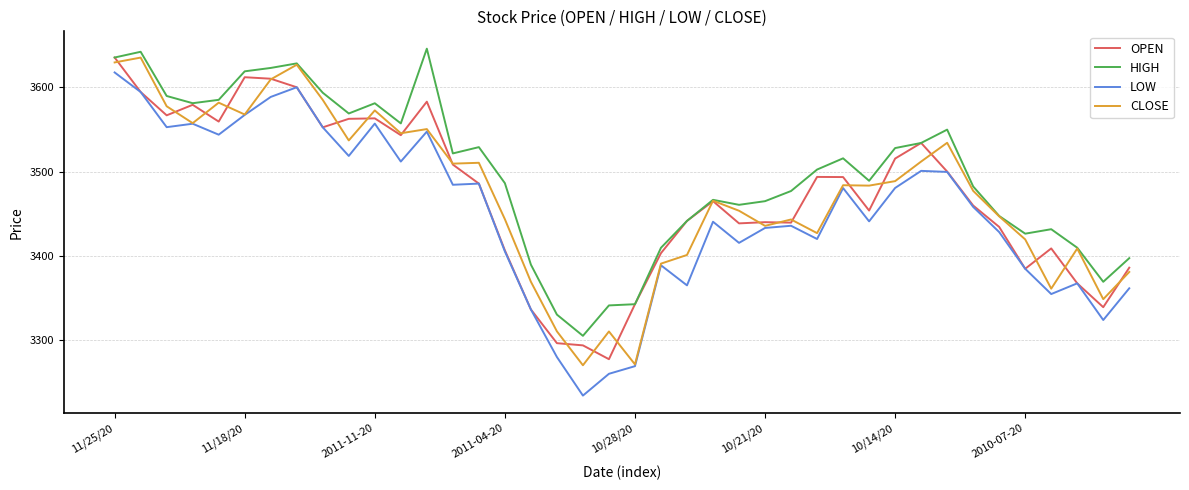

Which series has the largest total across all categories?

HIGH